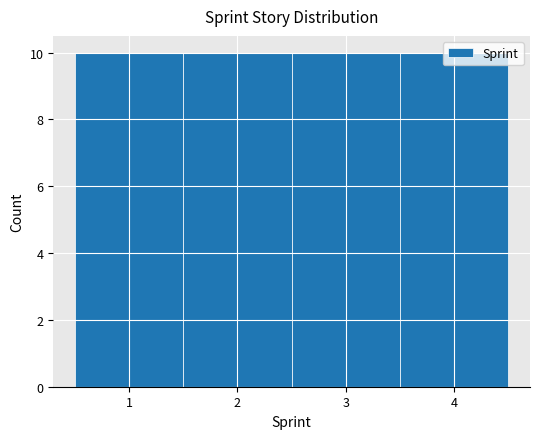

Reading left to right, transcribe this chart: for each bar, give the range it covers on the x-axis and its height. The values are not printed on the chart, so give them approximately, as read against the axis.

0.5 to 1.5: 10
1.5 to 2.5: 10
2.5 to 3.5: 10
3.5 to 4.5: 10